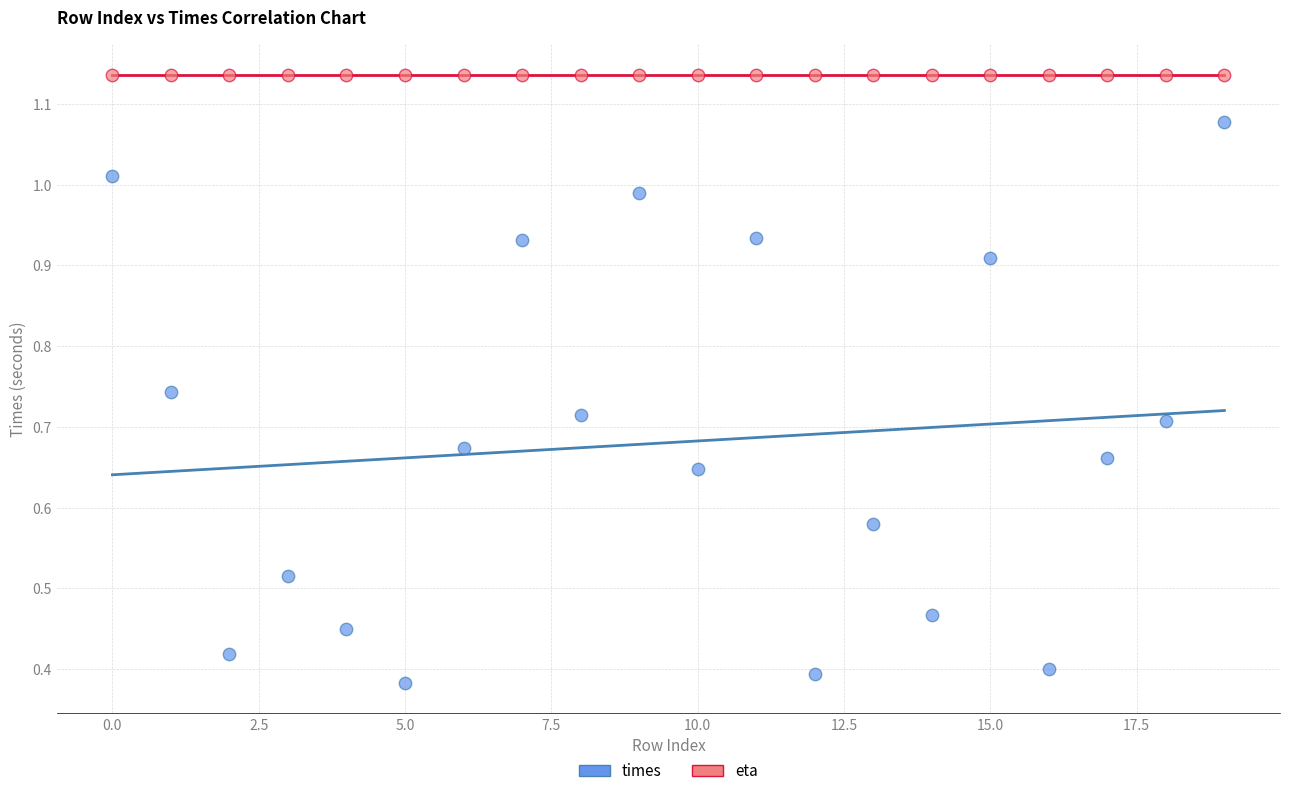

Which series reaches the minimum Y coordinate?

times